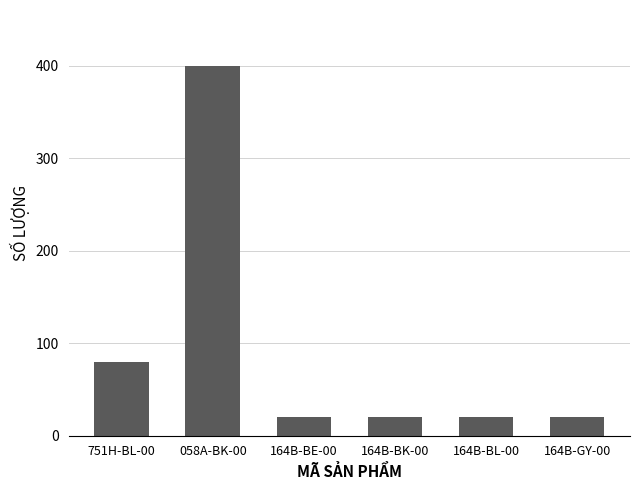

What is the change in value from 058A-BK-00 to 164B-BL-00?

-380